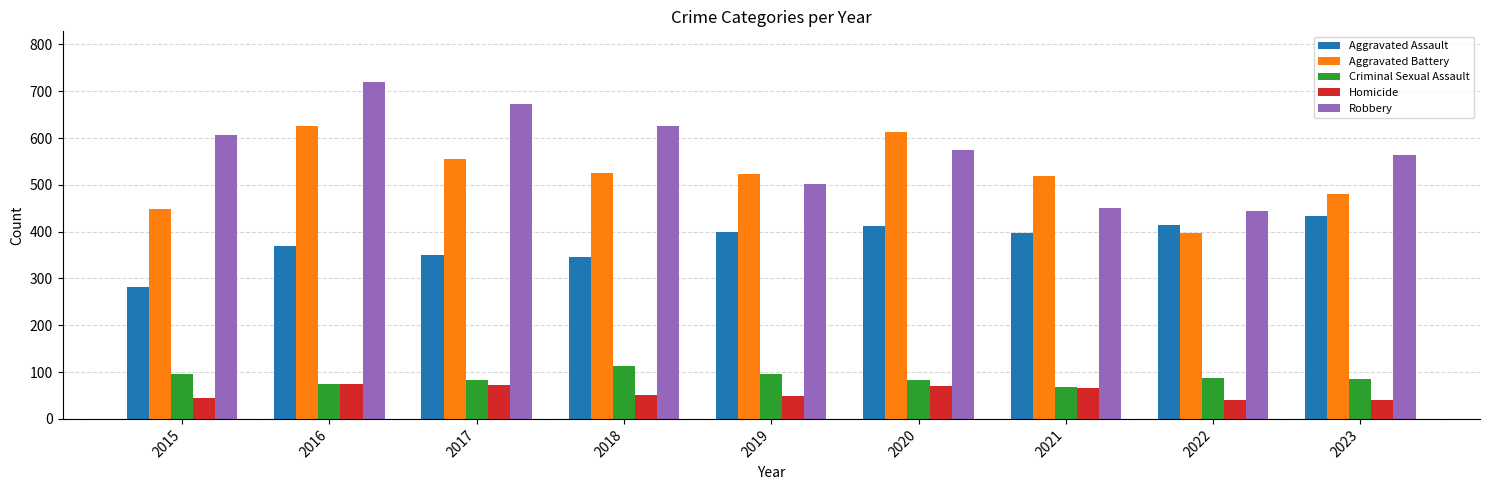

Which series has the largest total across all categories?

Robbery